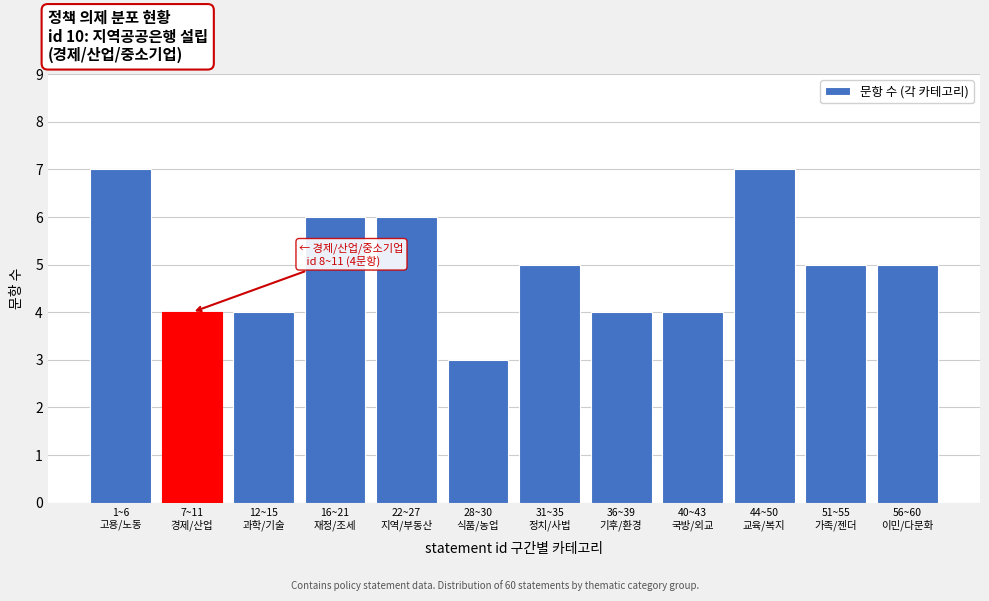

Reading left to right, list all the values displayed in this chart.

7	4	4	6	6	3	5	4	4	7	5	5